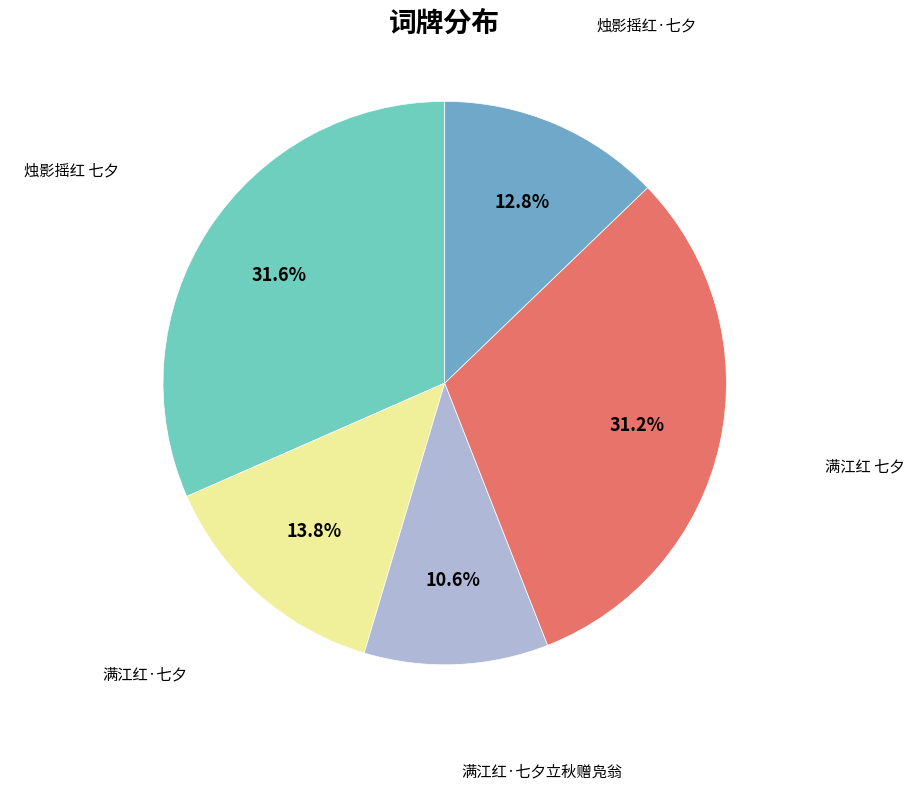

Is the sum of 满江红·七夕立秋赠凫翁 and 烛影摇红 七夕 greater than half?

No